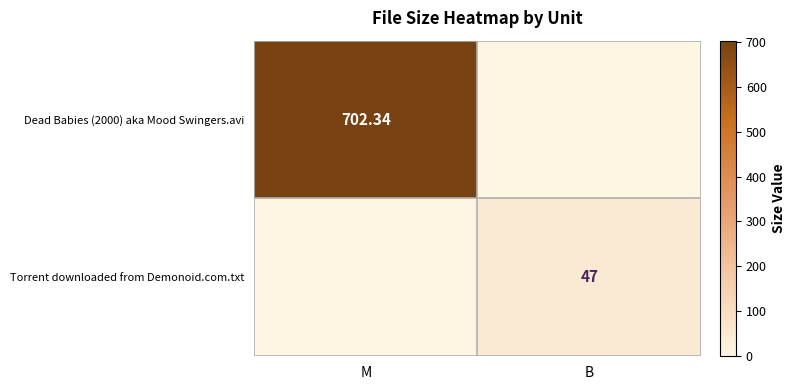

Is the value of Dead Babies (2000) aka Mood Swingers.avi at M greater than the value of Torrent downloaded from Demonoid.com.txt at B?

Yes